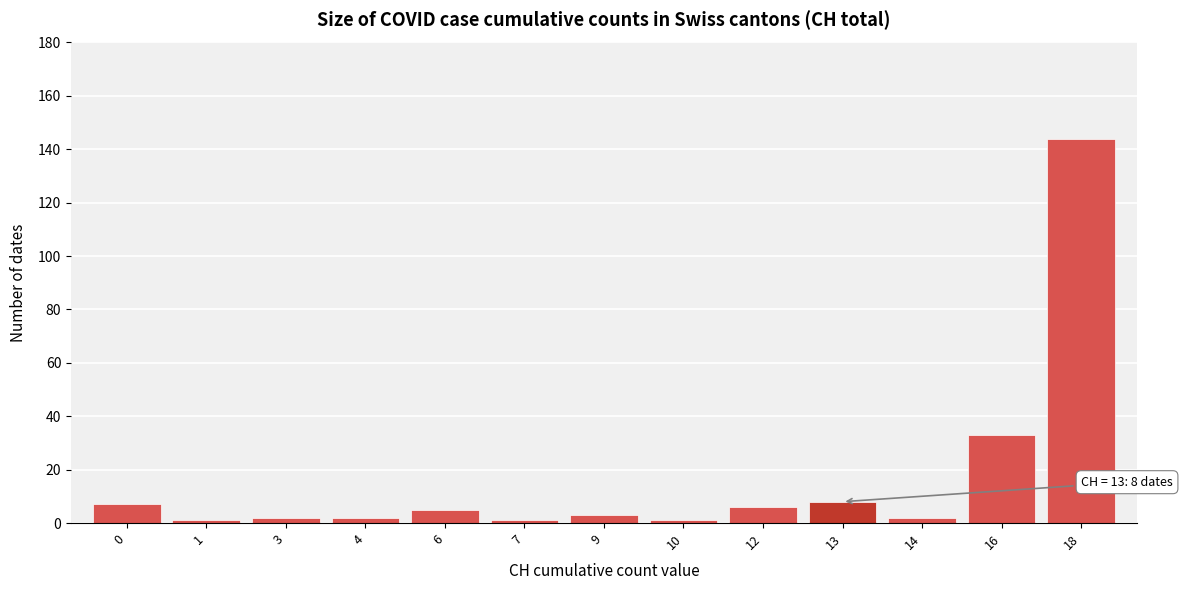

Reading left to right, extract all data points from this chart.

7	1	2	2	5	1	3	1	6	8	2	33	144